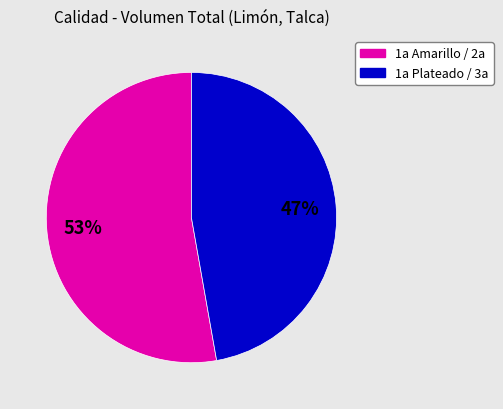

Is there a majority slice in this chart?

Yes